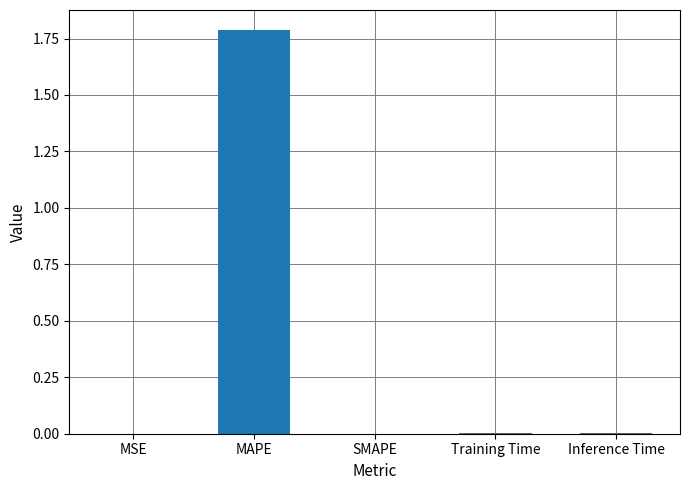

What is the maximum value shown in the chart?

1.8